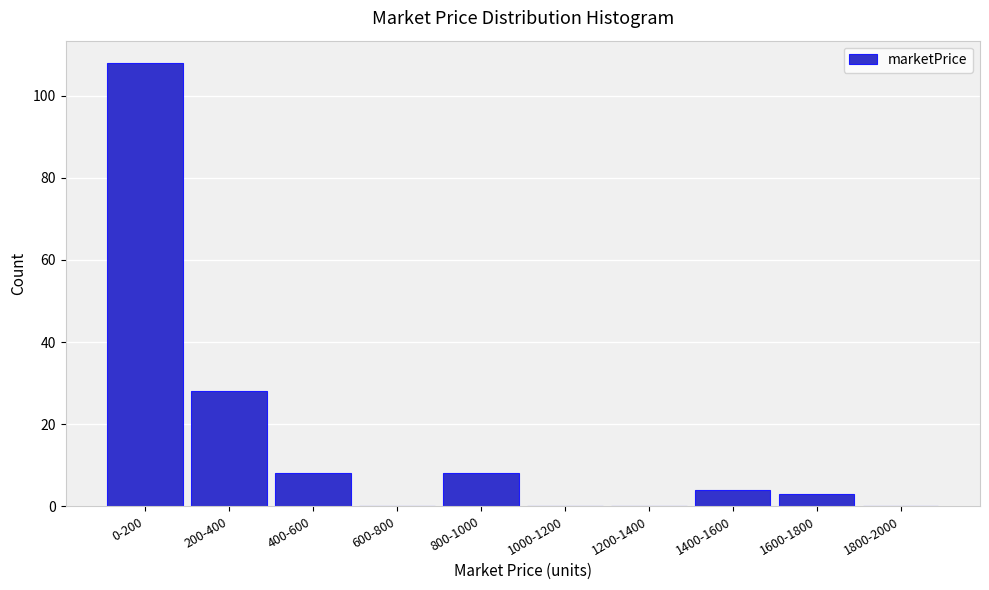

Reading left to right, what are all the values shown in this chart?

0-200=108	200-400=28	400-600=8	600-800=0	800-1000=8	1000-1200=0	1200-1400=0	1400-1600=4	1600-1800=3	1800-2000=0